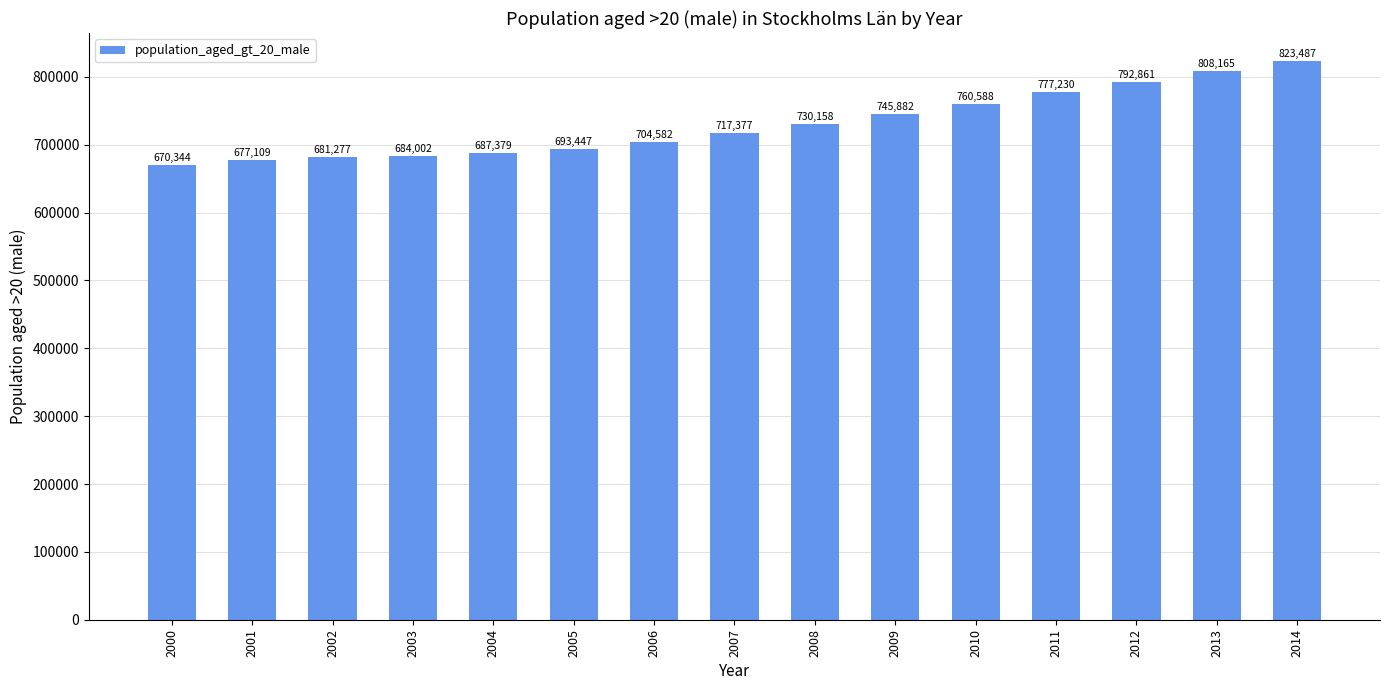

How many distinct data groups are displayed?

1